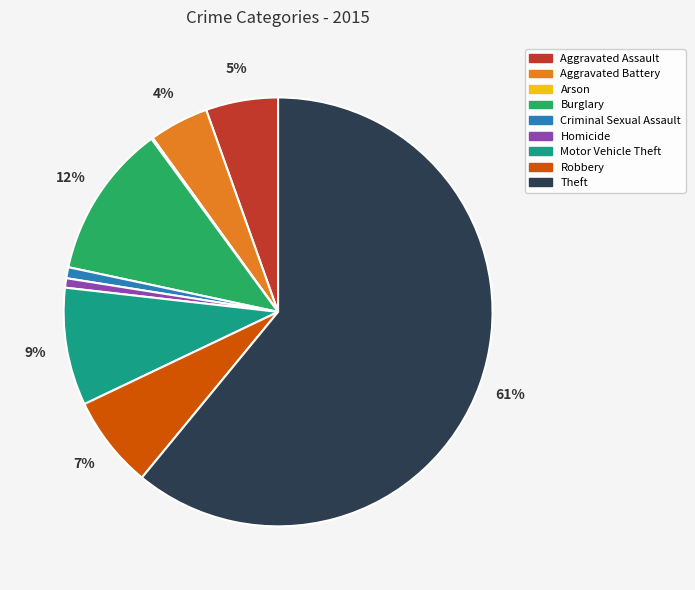

What percentage is the Criminal Sexual Assault slice, to the nearest percent?

1%